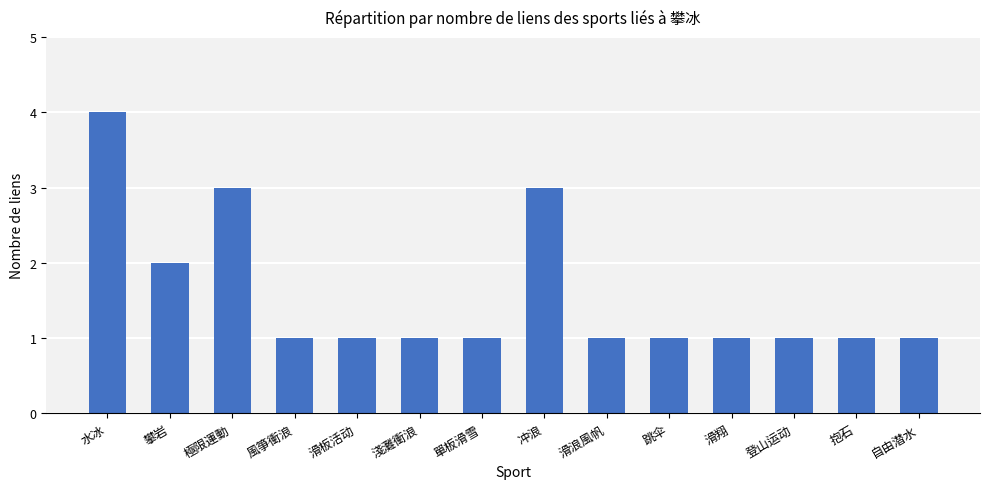

What is the sum of all values?

22